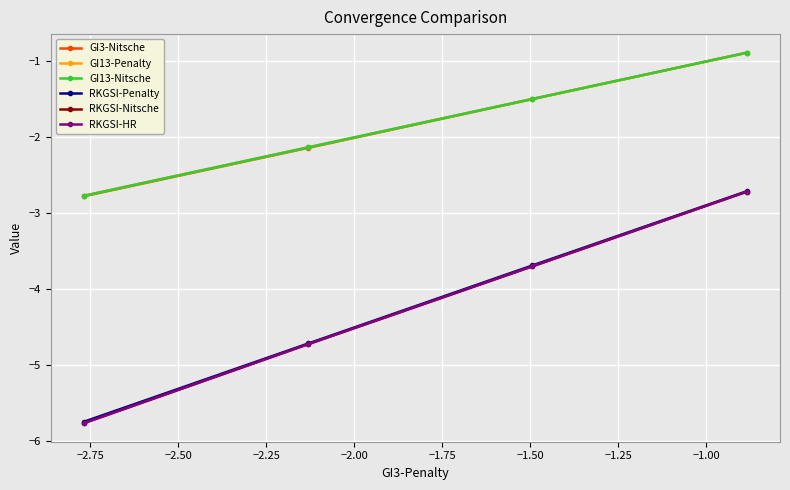

How many data points in GI3-Nitsche are less than -1?

3